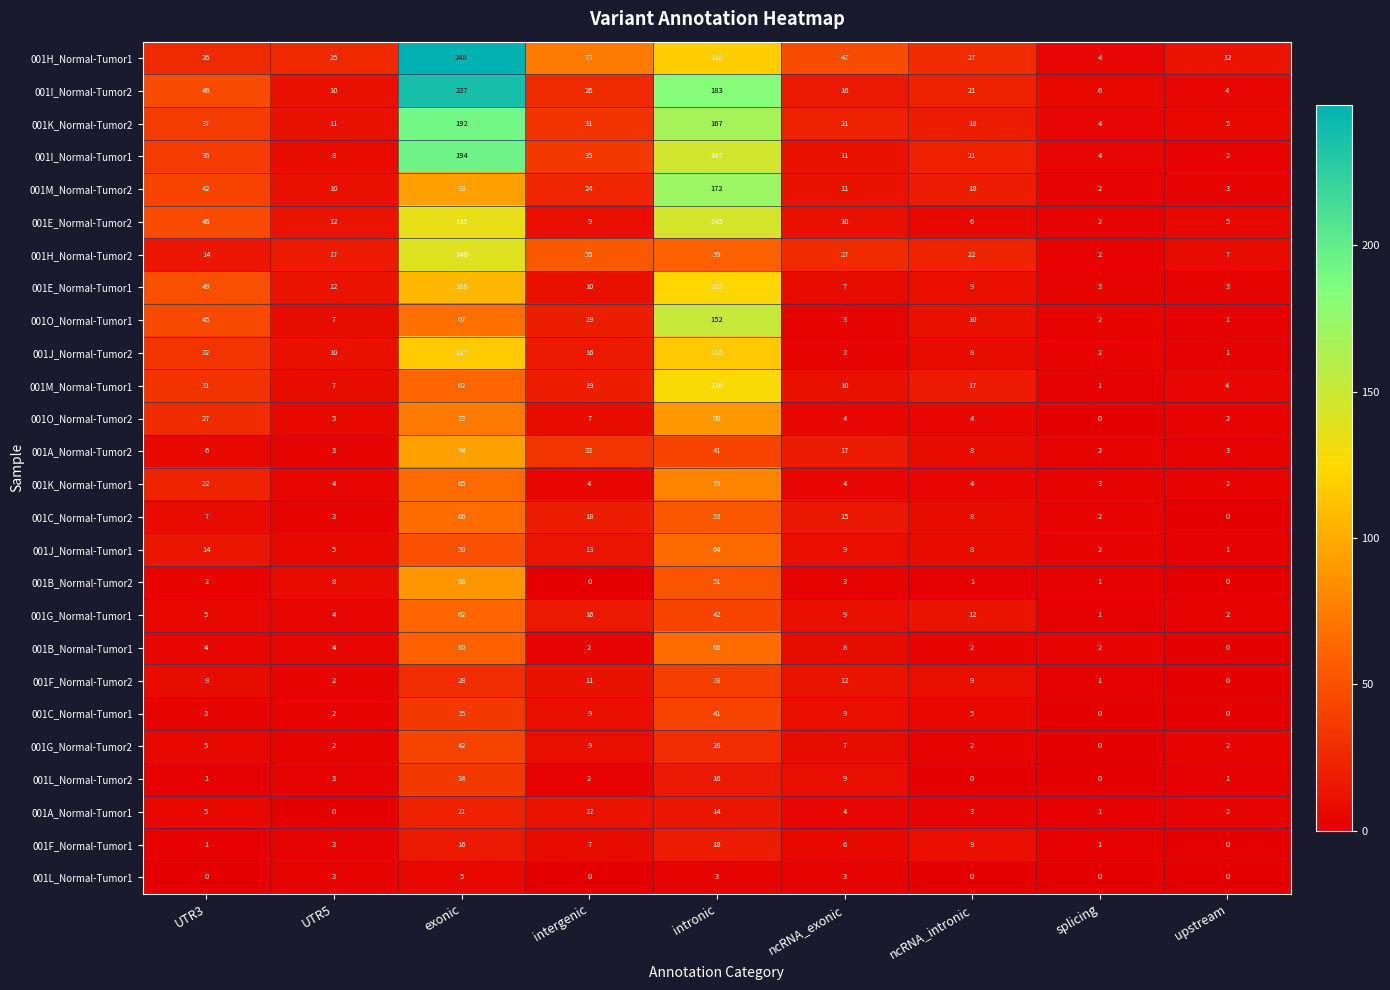

What is the difference between the highest and lowest values at ncRNA_intronic?

27